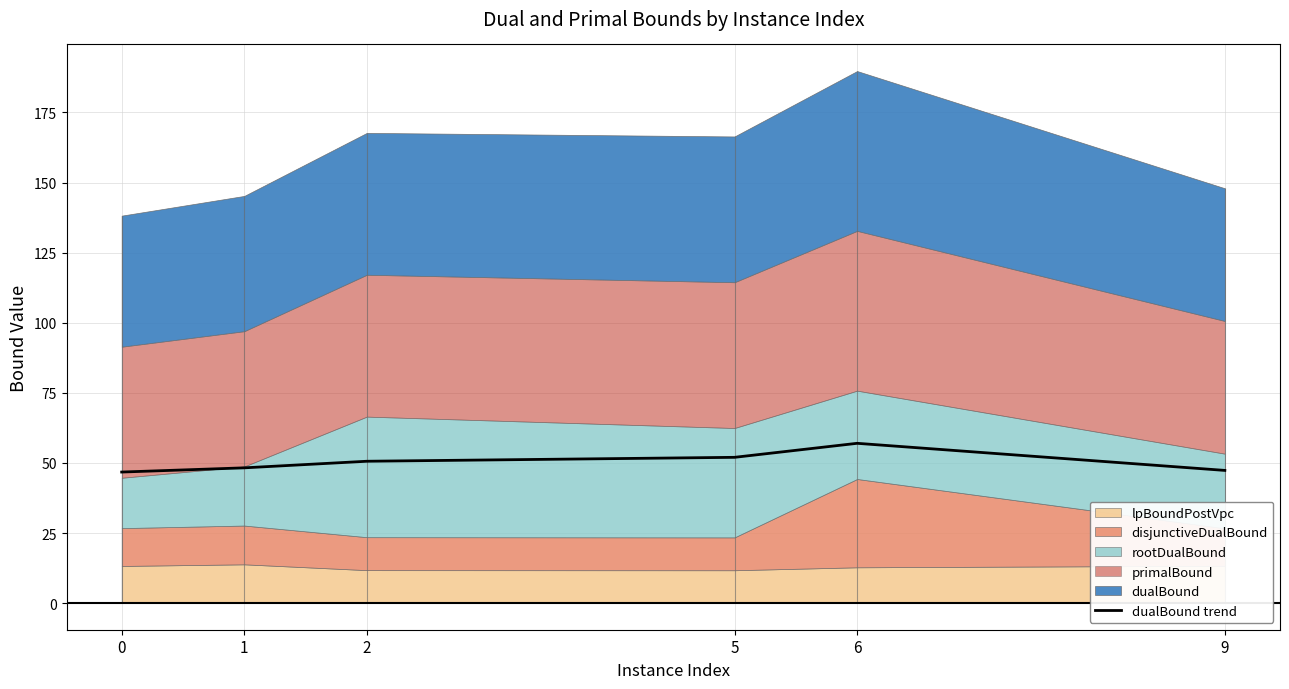

The value of dualBound trend at 2 is 68.9. True or false?

False